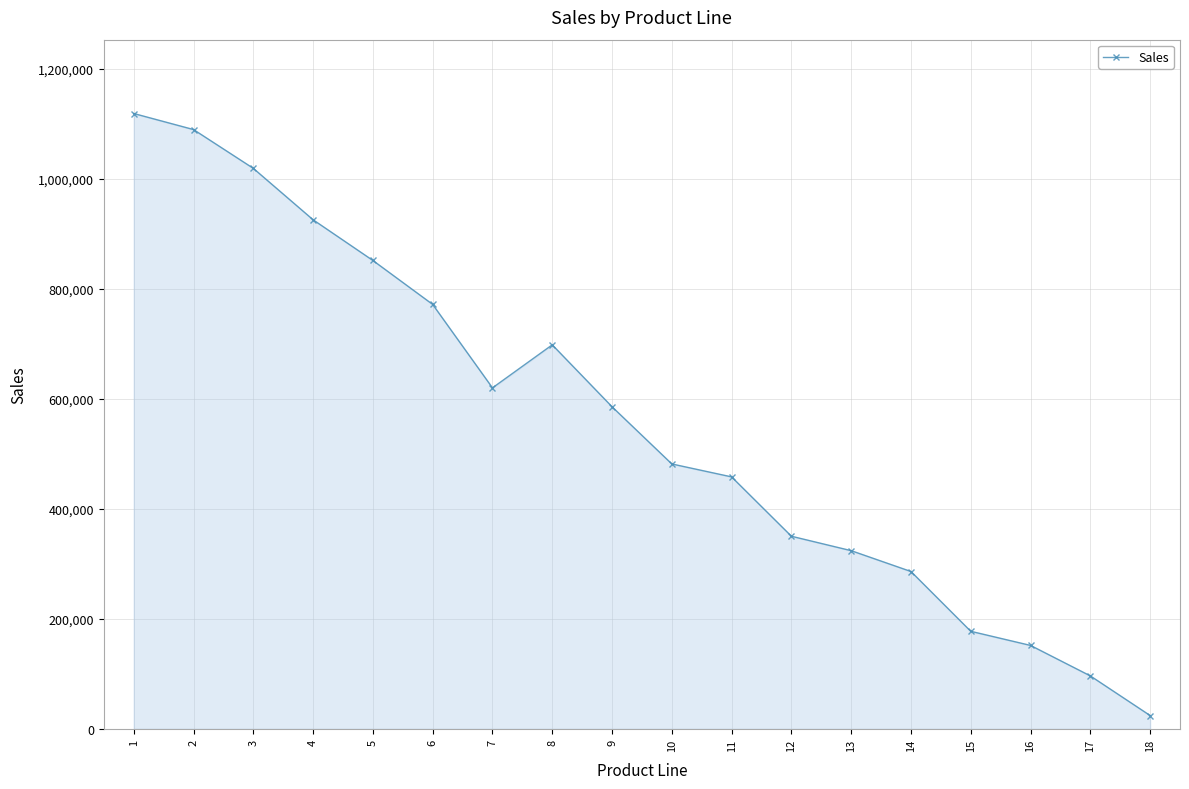

What is the value of the 4th point from the left?

925909.2